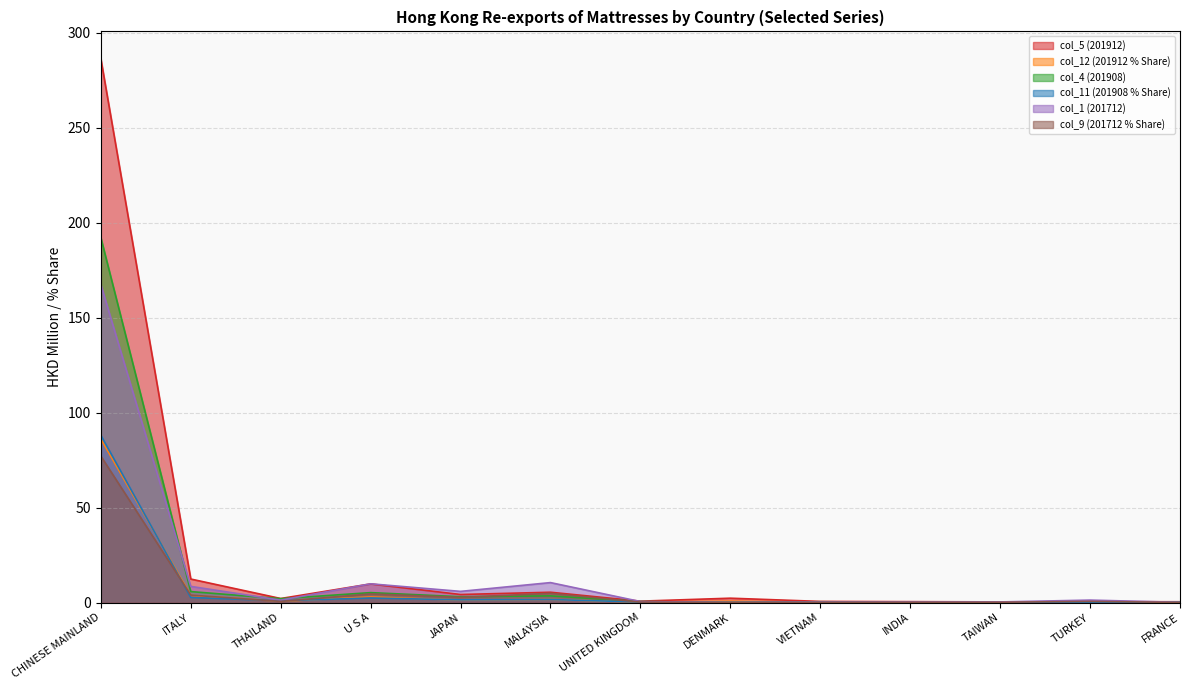

Between CHINESE MAINLAND and ITALY, which series saw the biggest shift?

col_5 (201912)